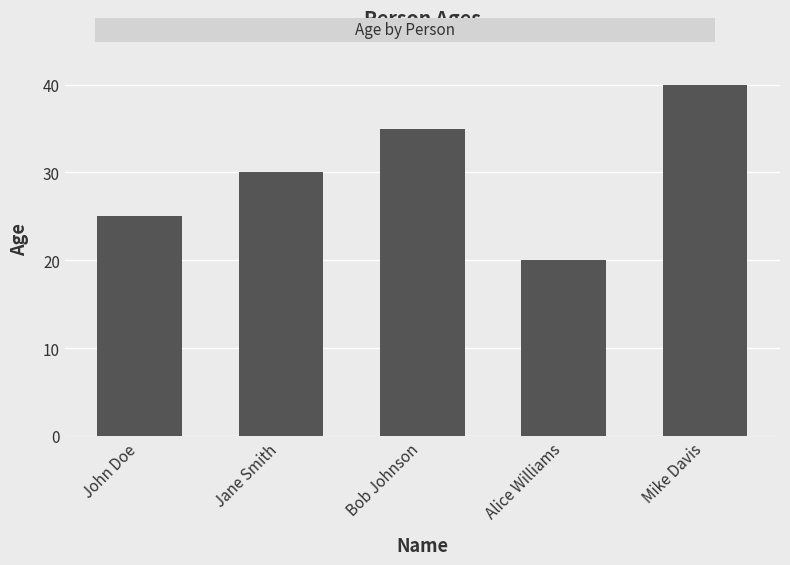

True or false: the data shows 40 at Mike Davis.

True